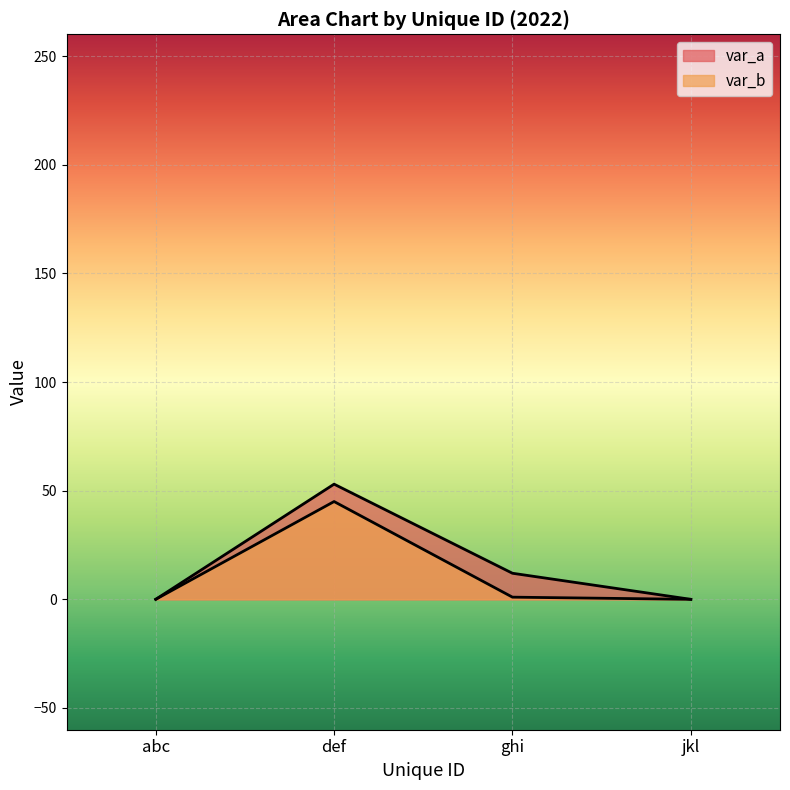

What is the sum of all var_b values?

46